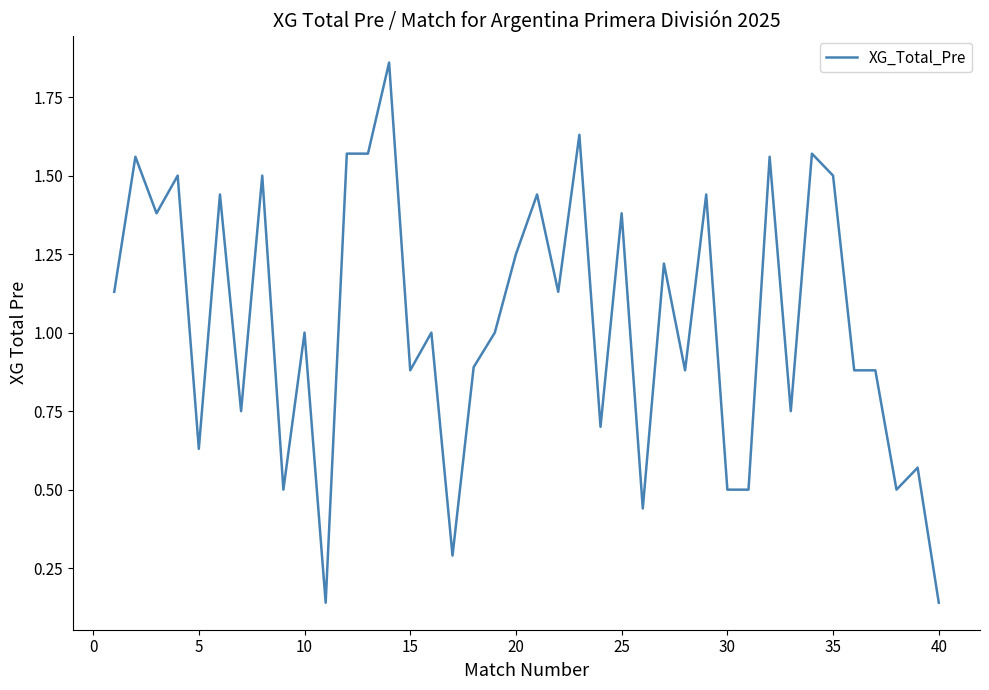

What is the difference between the maximum and minimum values?

1.7